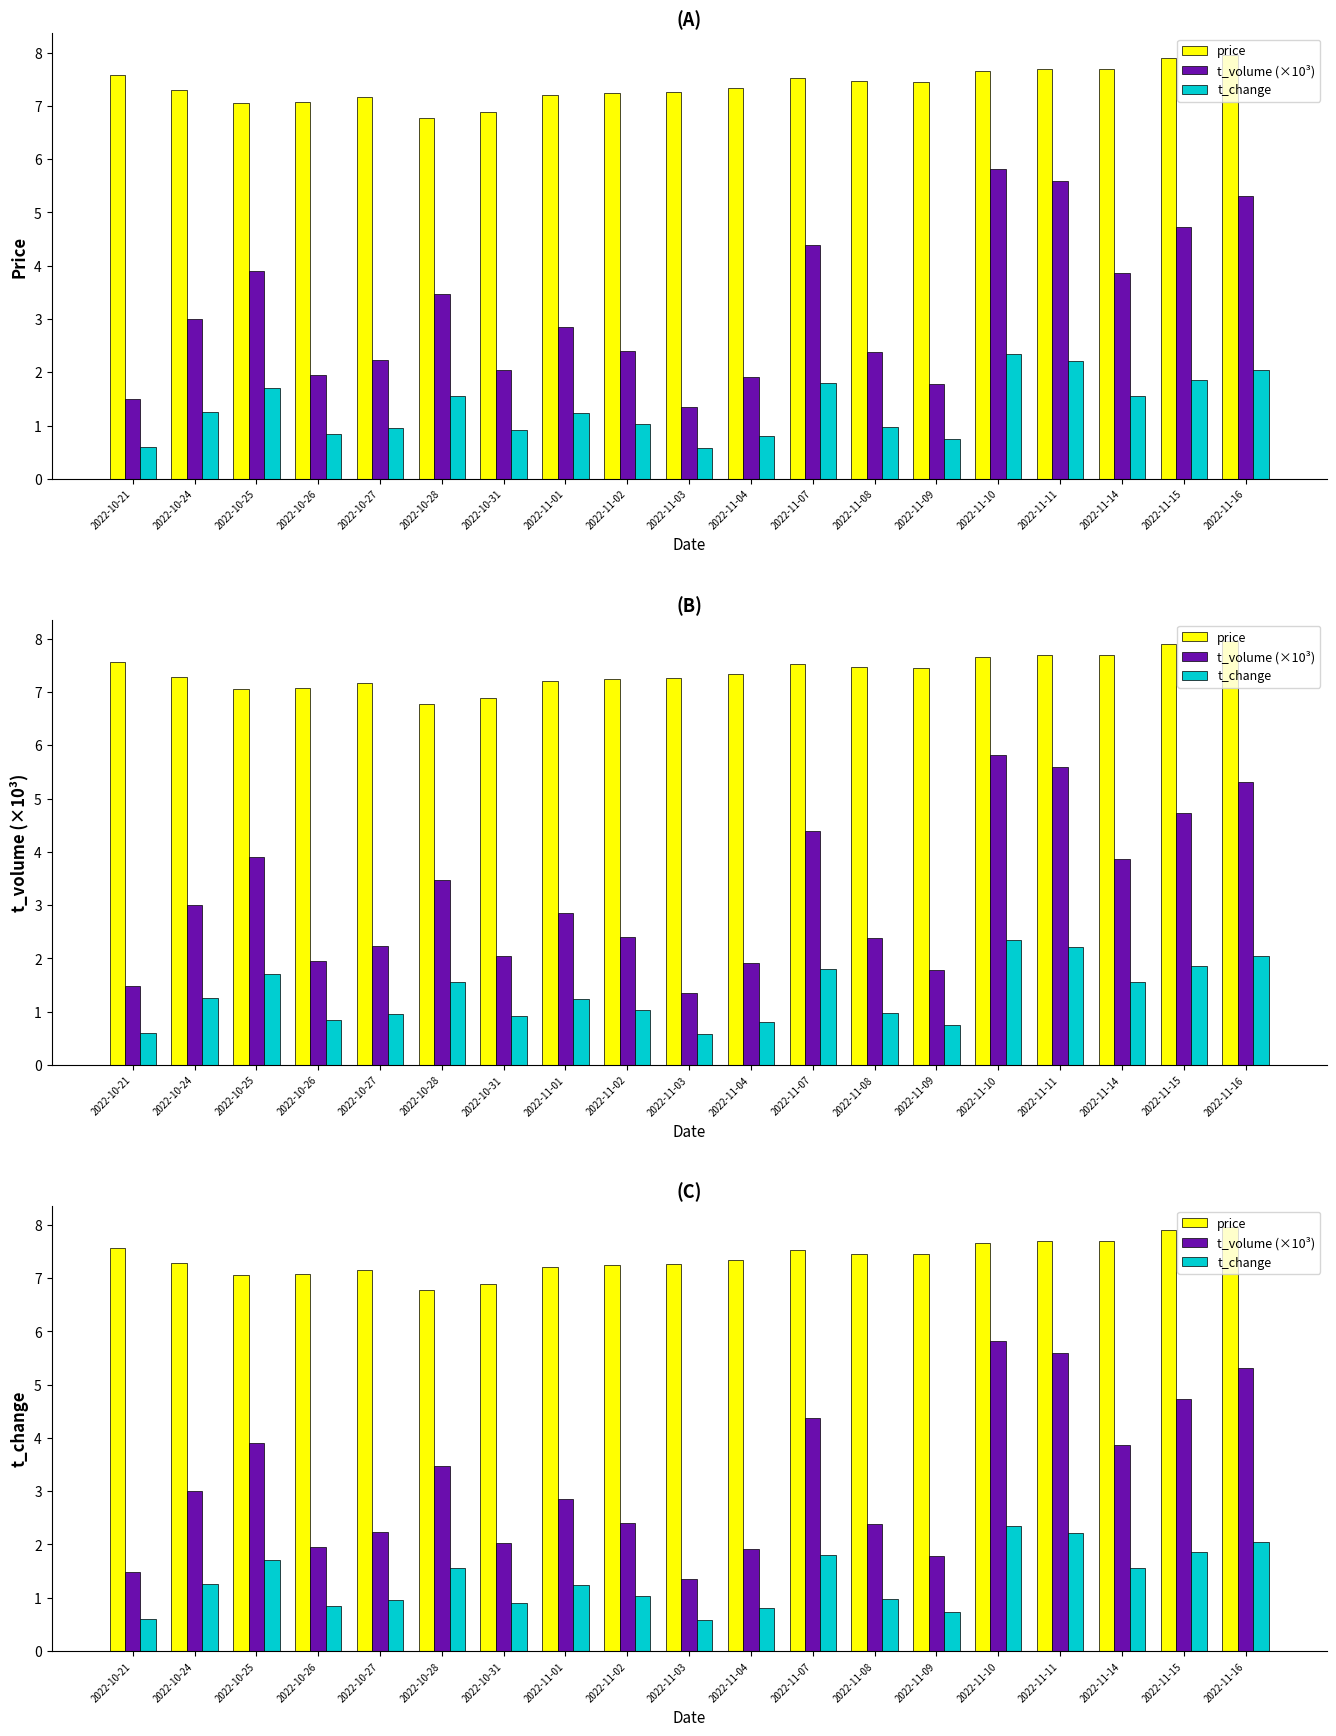

Is the value of t_change at 2022-11-01 greater than the value of price at 2022-11-16?

No